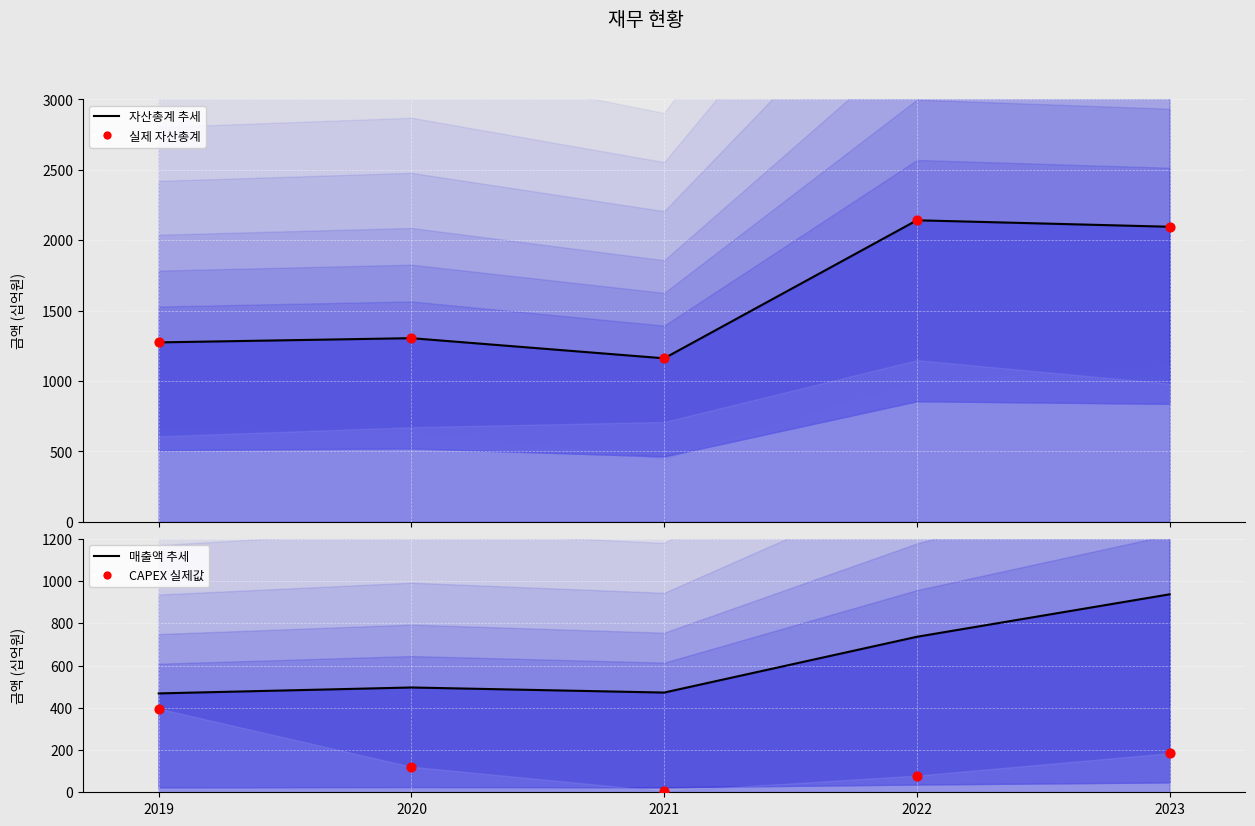

Is the value of CAPEX 실제값 at 2021 greater than the value of 실제값 at 2022?

No